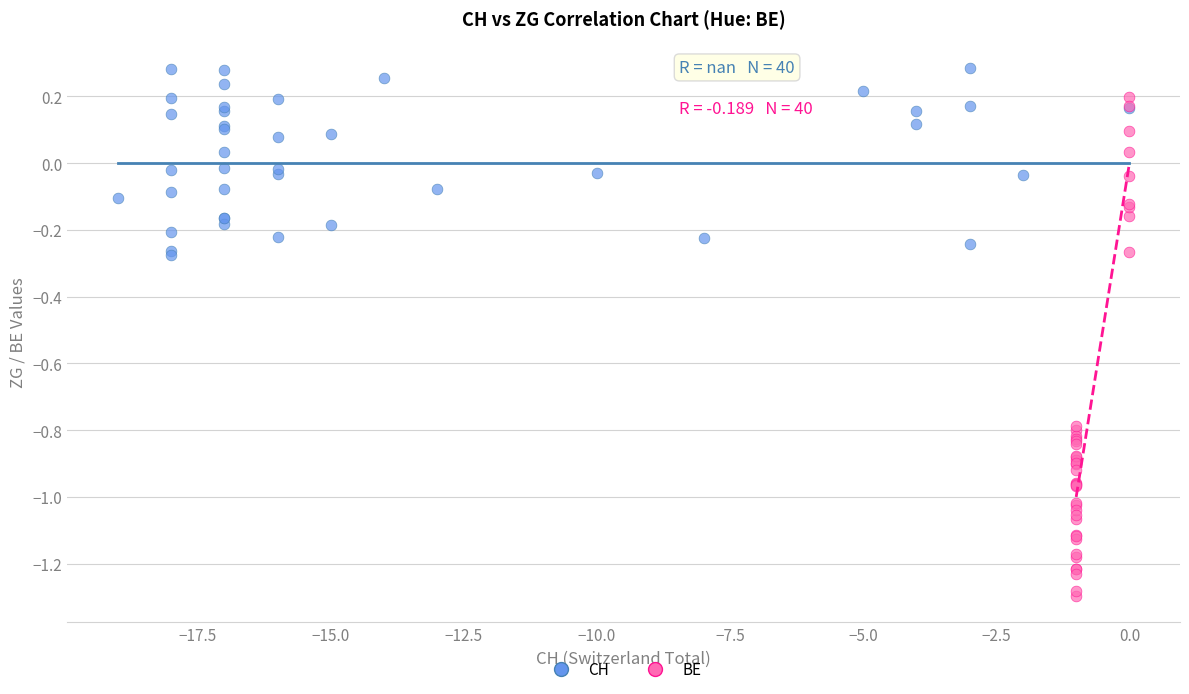

Which series reaches the maximum Y coordinate?

CH